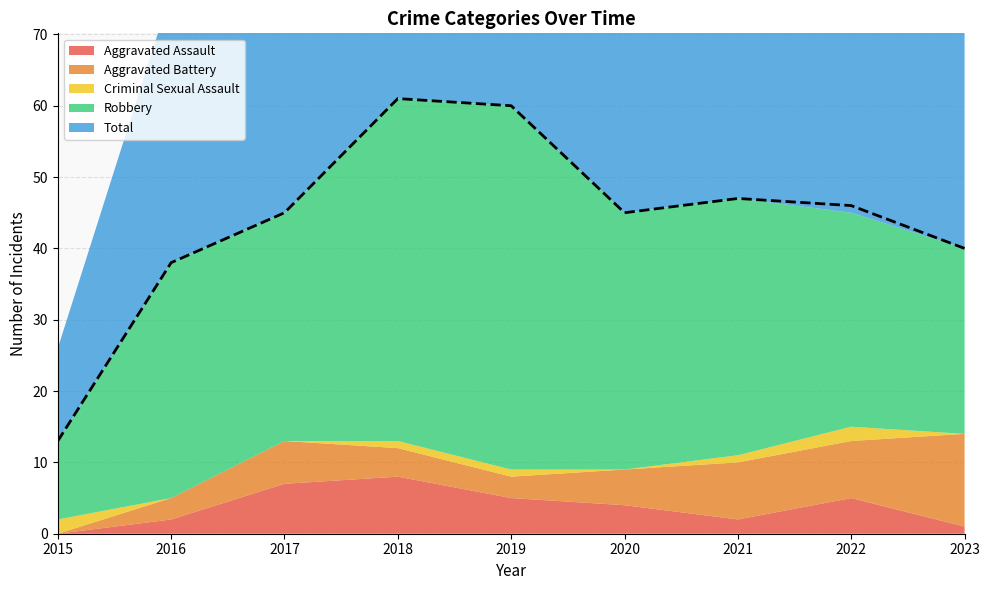

True or false: Total and Aggravated Assault intersect in this chart.

False